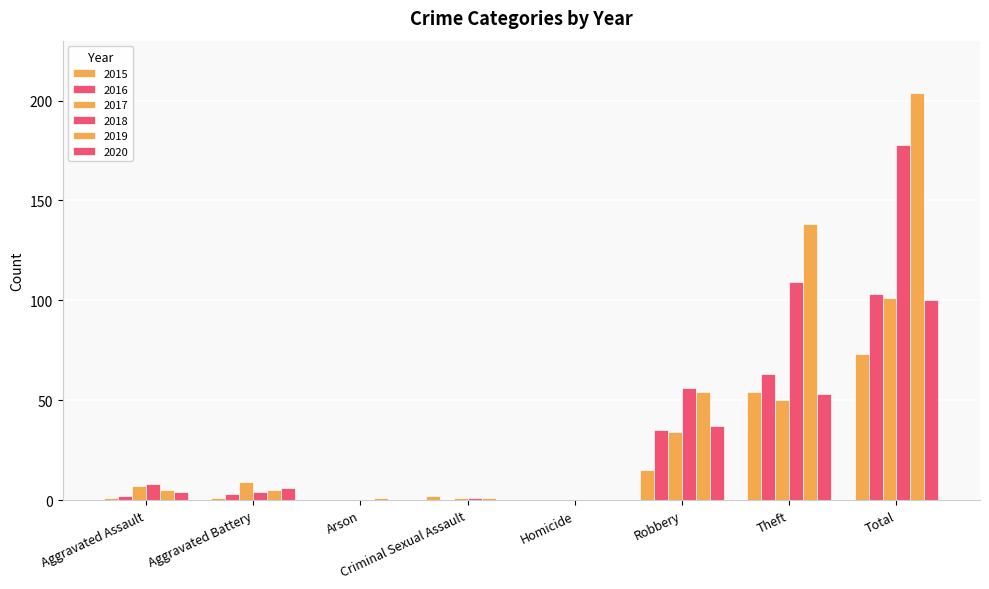

How many values in 2019 are above zero?

7